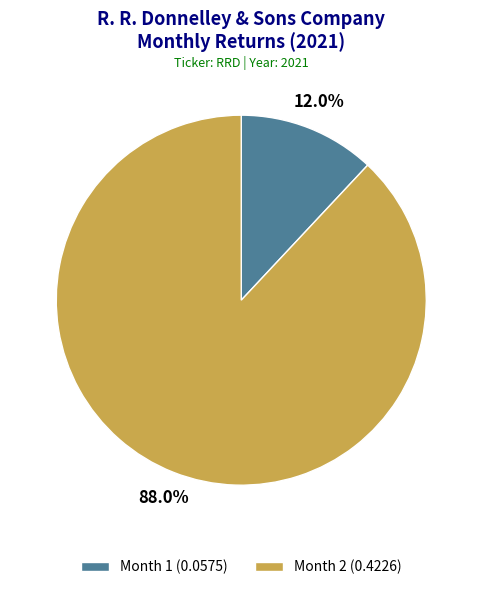

To the nearest percent, what is the difference between the largest and smallest slice percentages?

76%